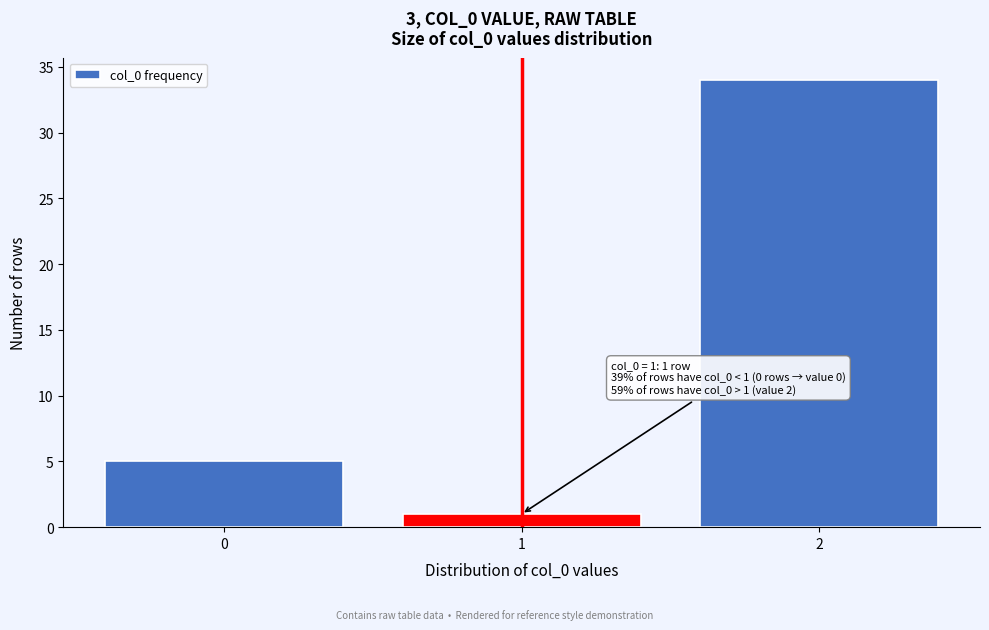

Reading left to right, transcribe all the data shown in this chart.

5	1	34